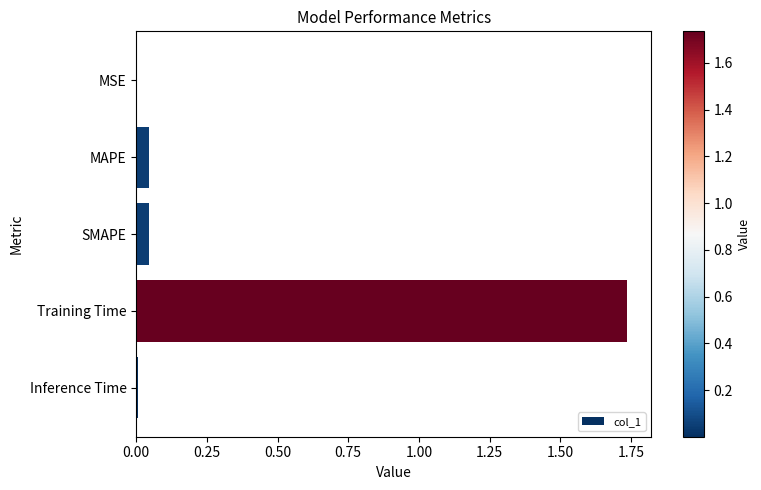

The value at MSE is 0.0. True or false?

True